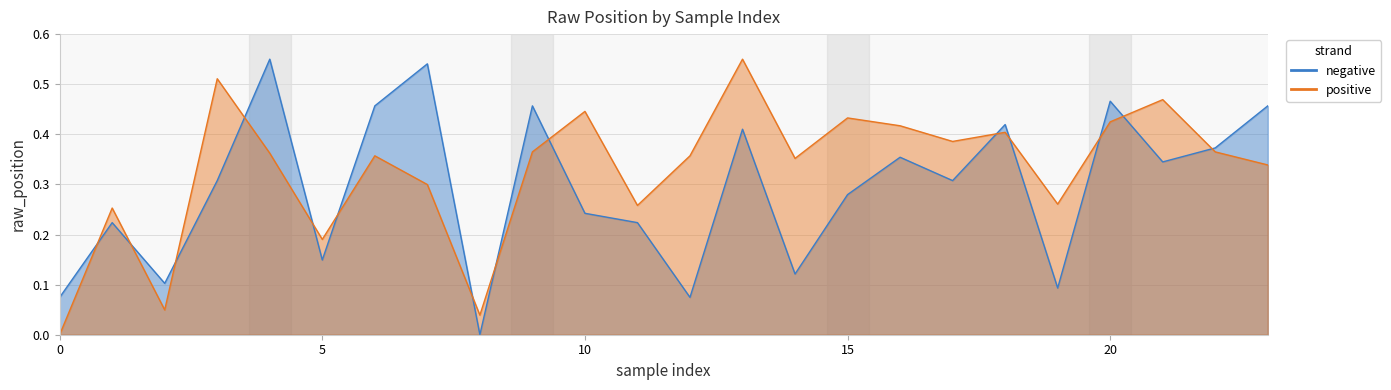

Which category has the lowest value in the negative series?

8